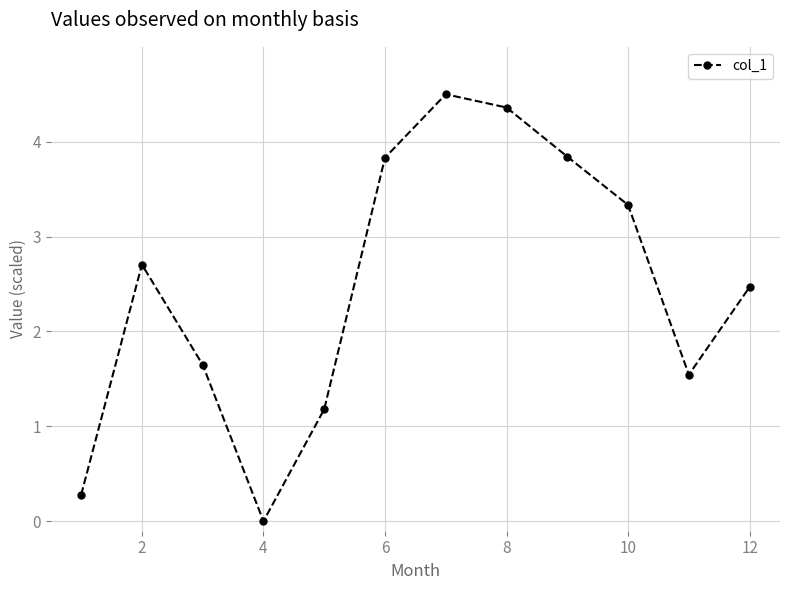

How many values exceed 2?

7